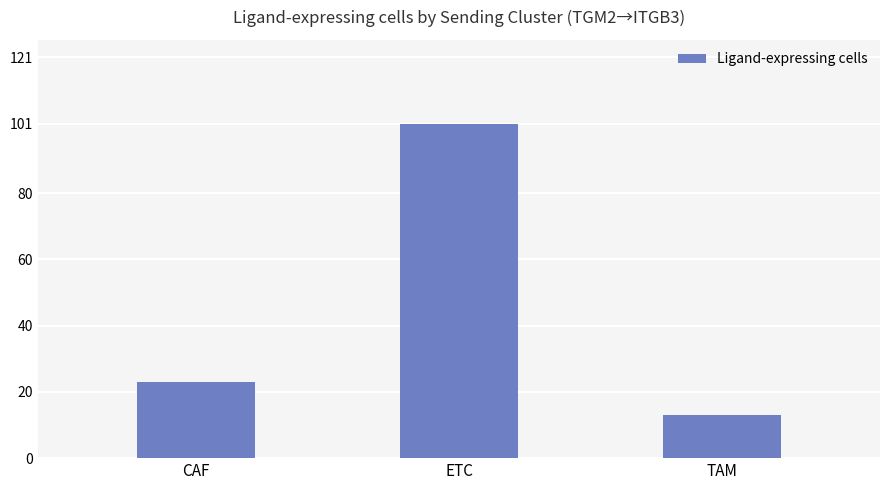

What is the sum of all values?

137